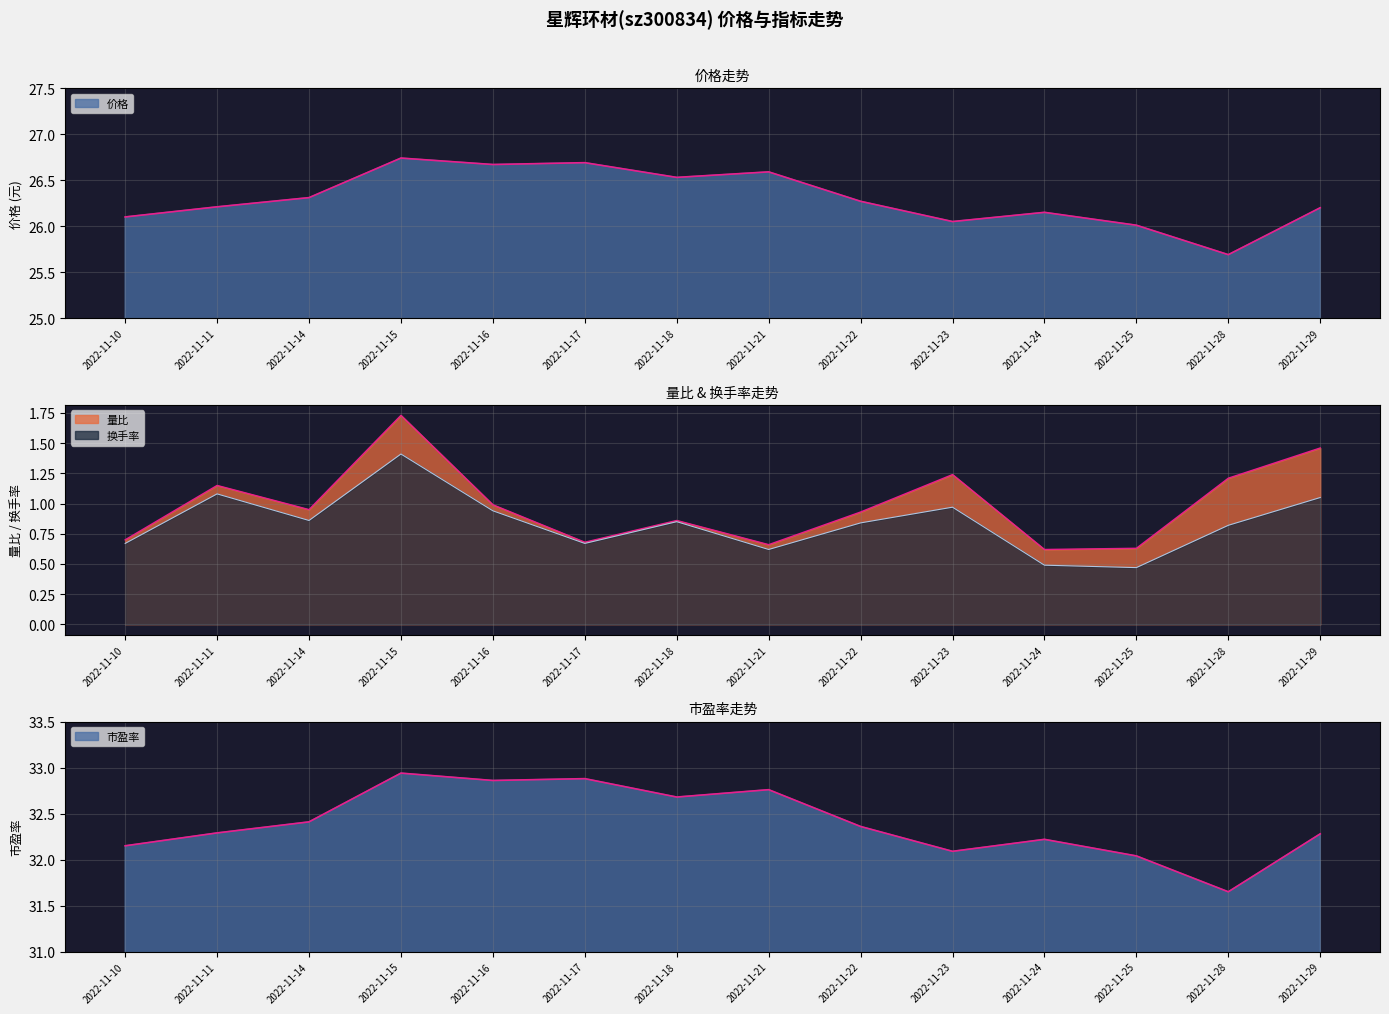

True or false: 换手率 and 量比 intersect in this chart.

False